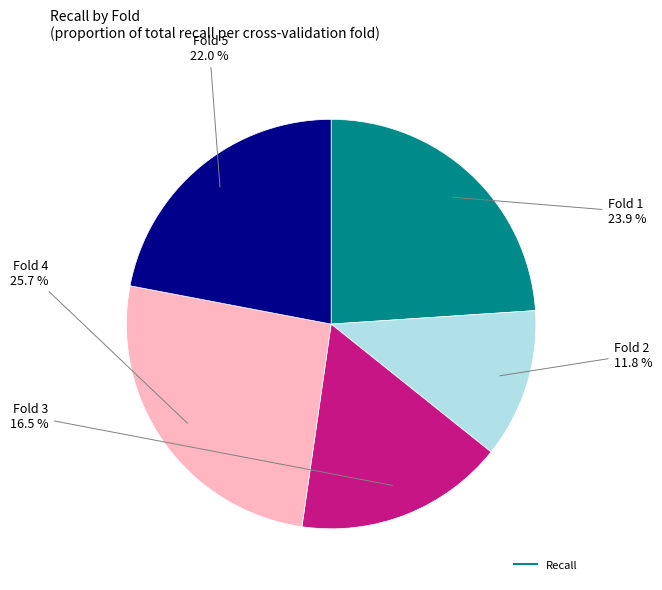

Is there a majority slice in this chart?

No